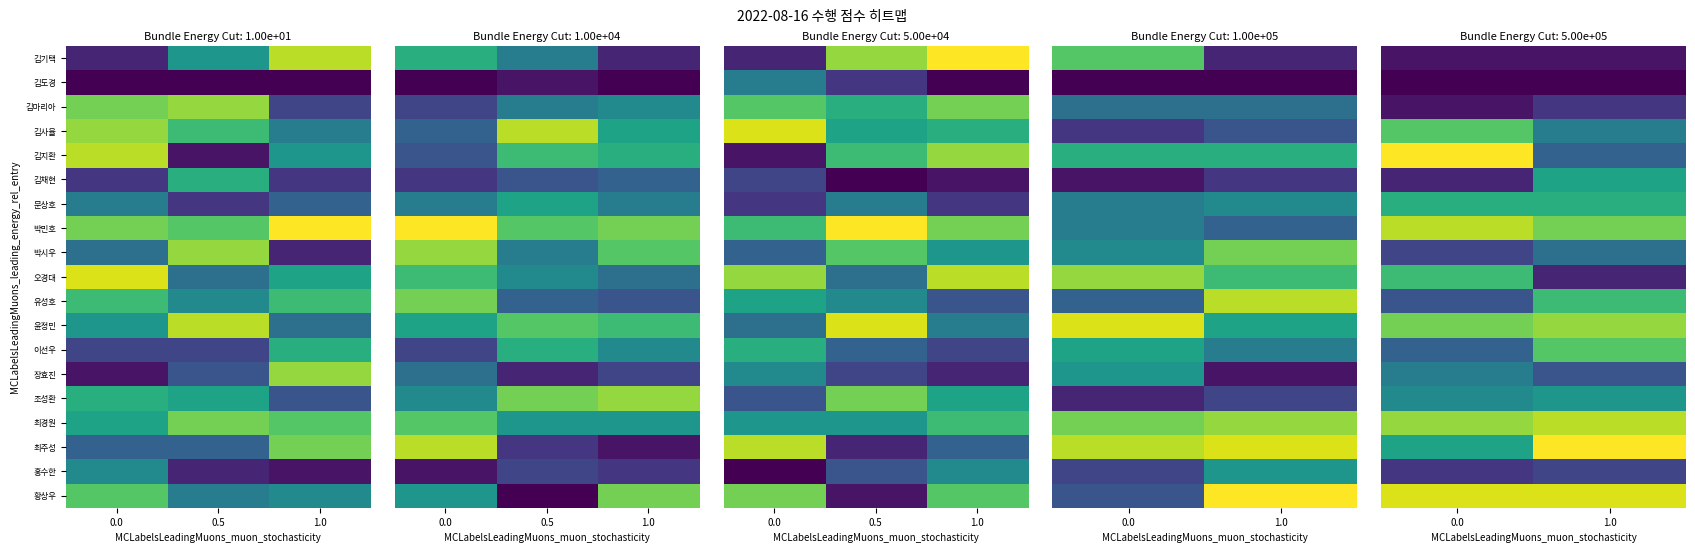

What is the minimum value shown in the chart?

1